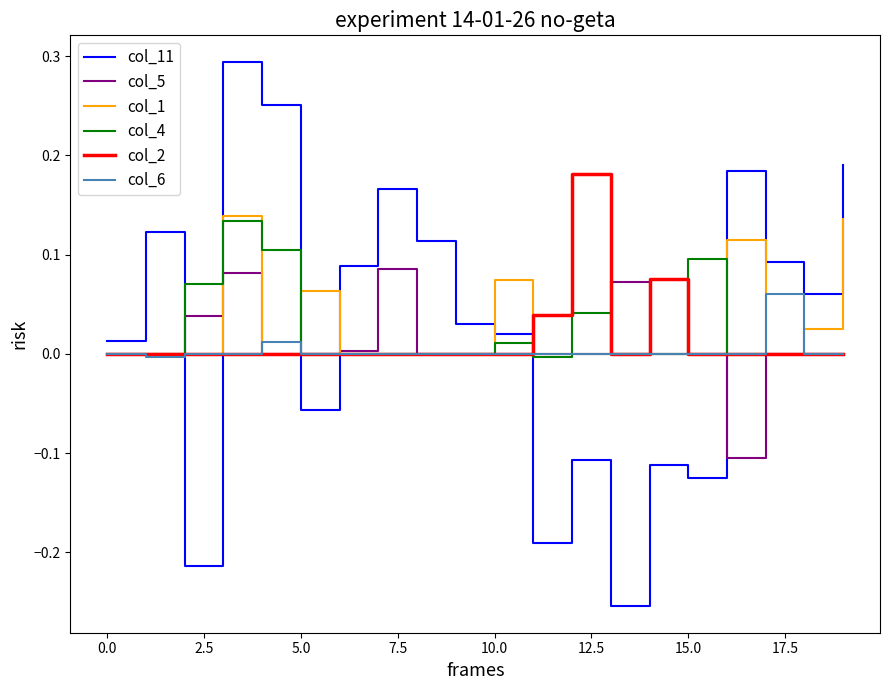

Which series has the largest range (max minus min)?

col_11